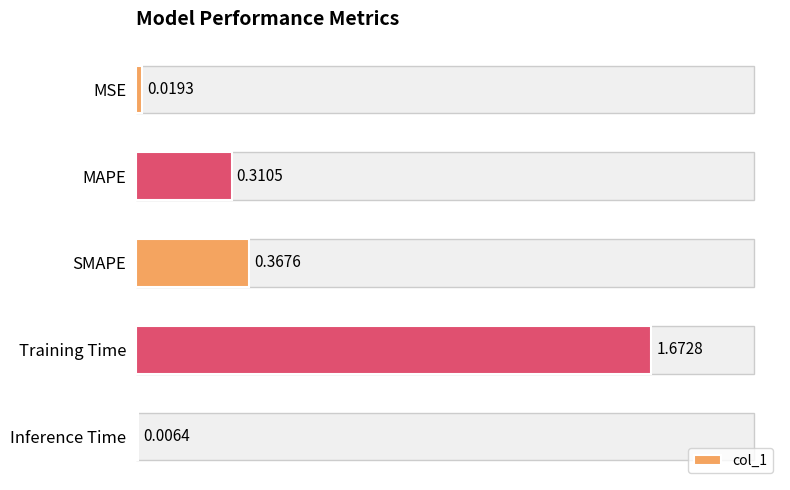

Which label corresponds to the largest value in the chart?

Training Time